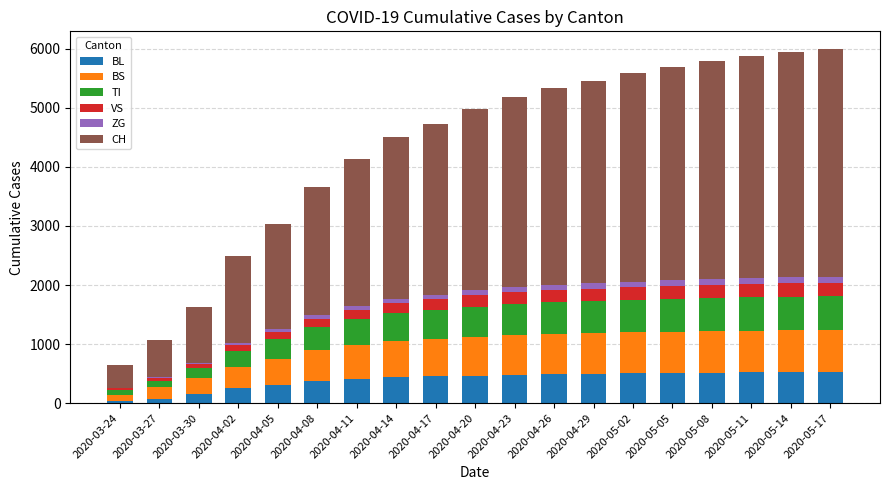

What is the maximum value for BL?

526